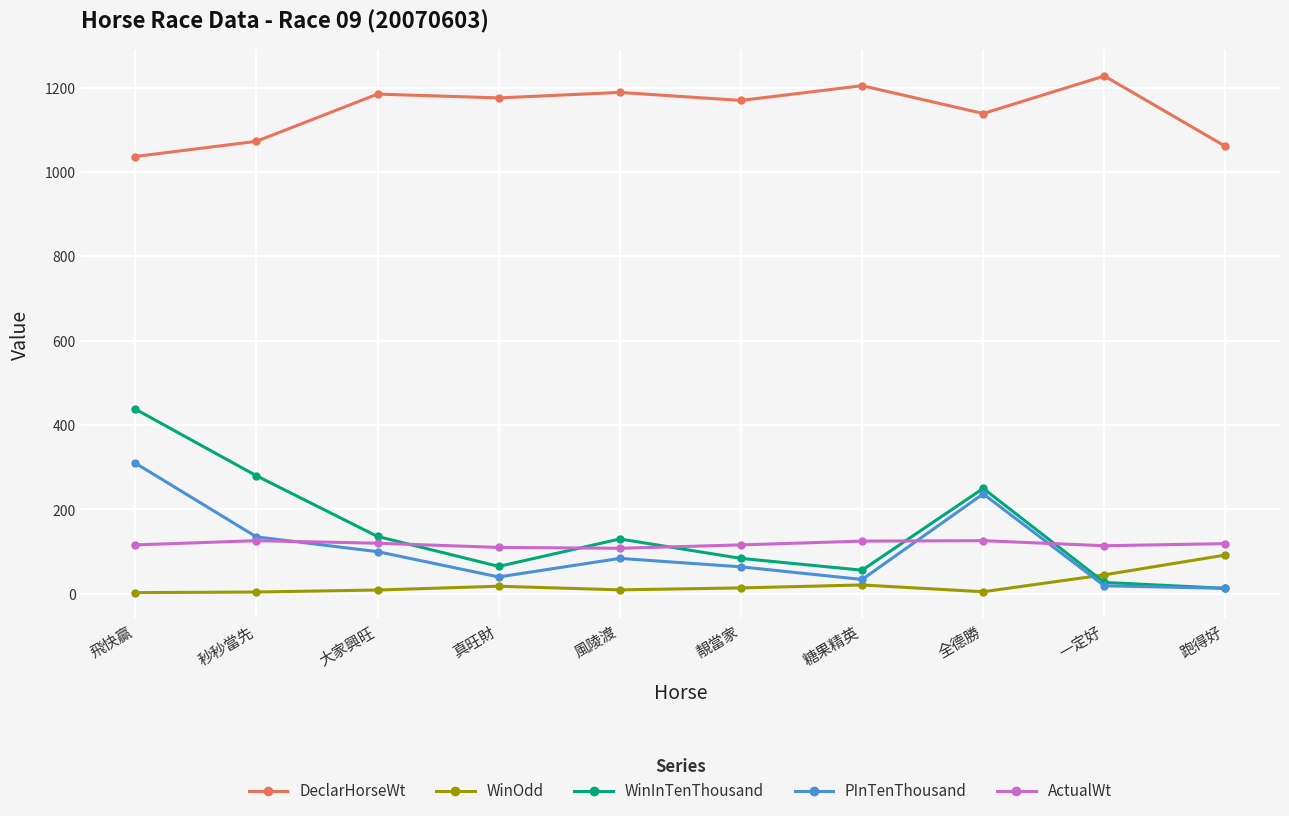

Where does the PInTenThousand series first go above 84?

飛快贏